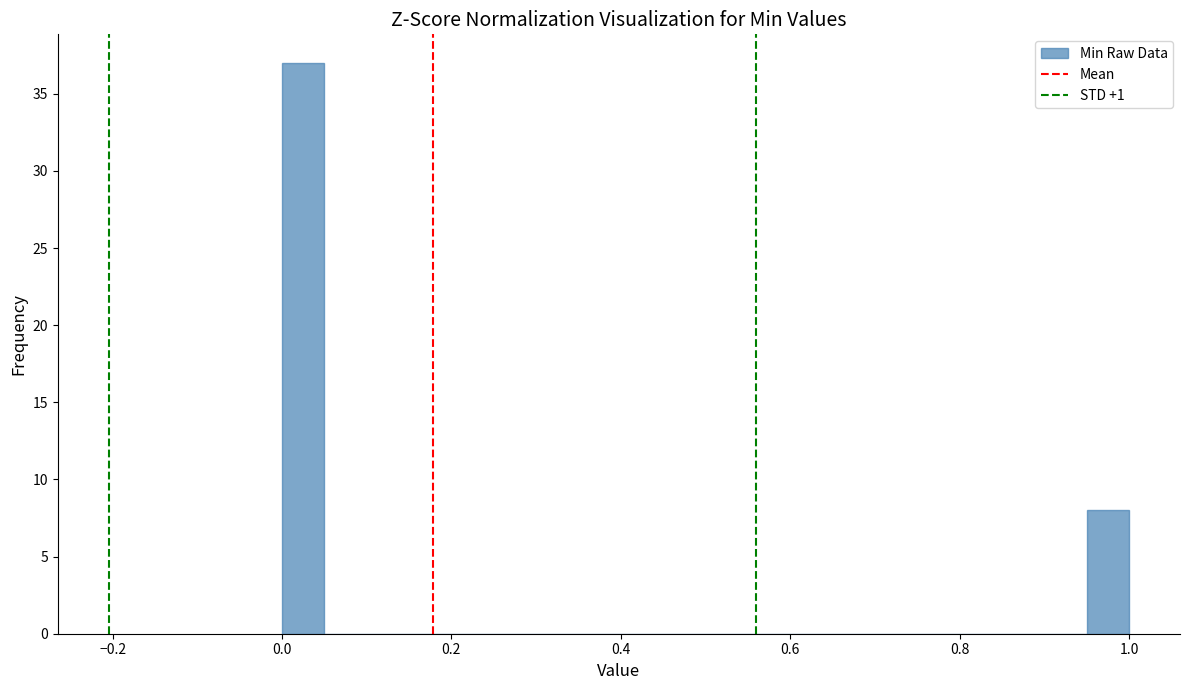

Read against the x-axis, roughly where is the centre of the tallest bar?

0.02